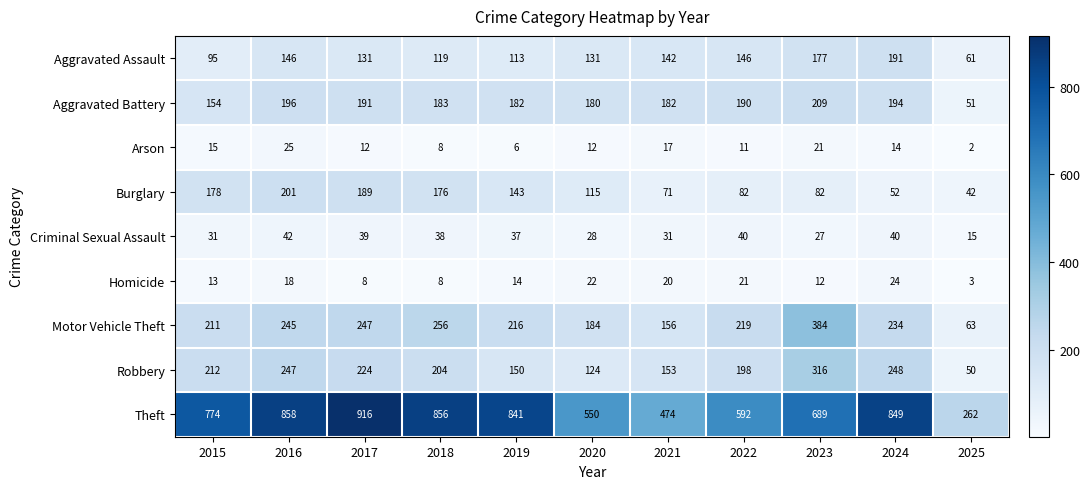

How many data points does each series have?

11